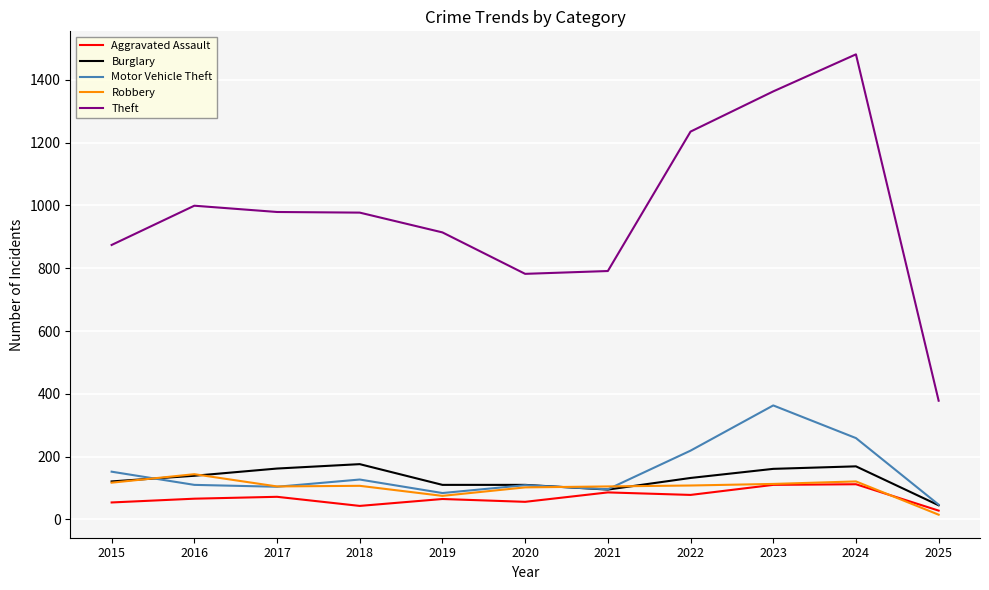

The Theft series shows 684 at 2016. True or false?

False